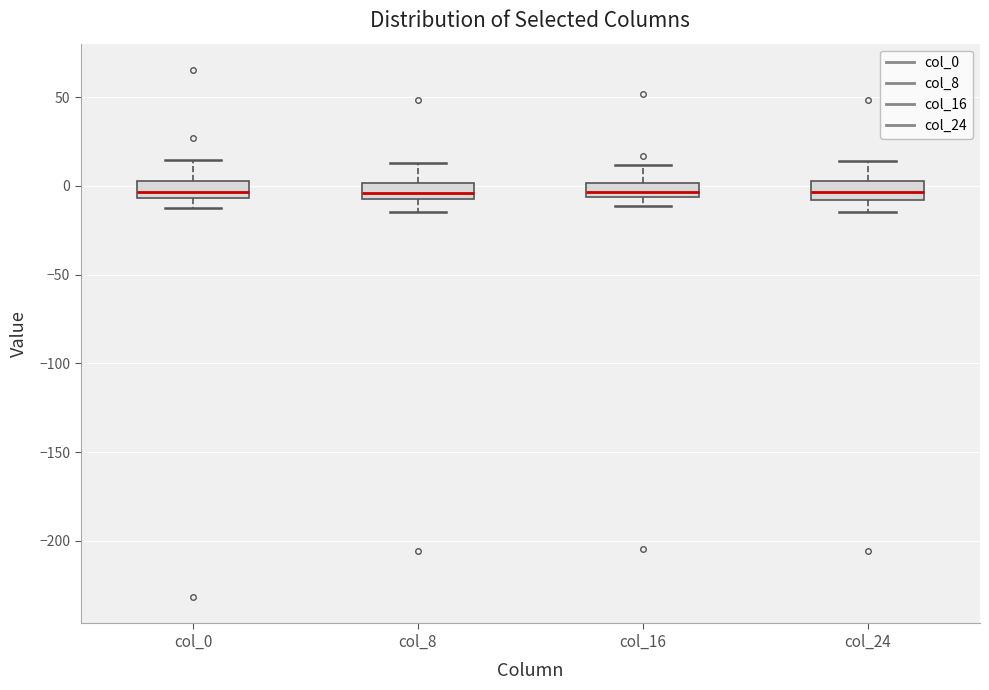

Reading left to right, transcribe this box plot: for each box, give where its median line is, the range the box spans, and where its two whiskers end, as read against the y-axis. The values are not printed on the chart, so give them approximately, as read against the axis.

col_0: median -5 (inside the box), box -5 to 5, whiskers -10 to 15
col_8: median -5 (inside the box), box -5 to 0, whiskers -15 to 15
col_16: median -5 (just above the box's lower edge), box -5 to 0, whiskers -10 to 10
col_24: median -5, box -10 to 5, whiskers -15 to 15